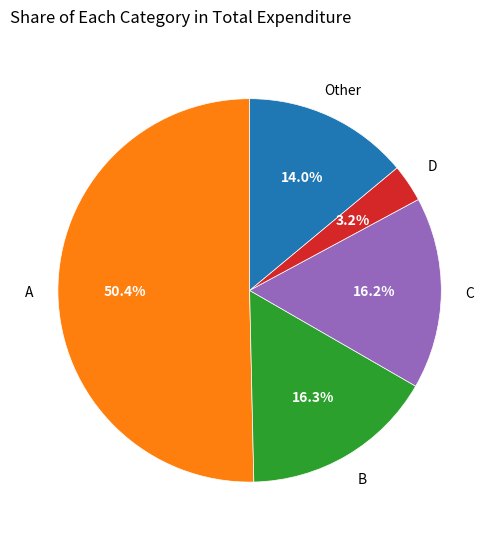

How many segments does this pie chart have?

5